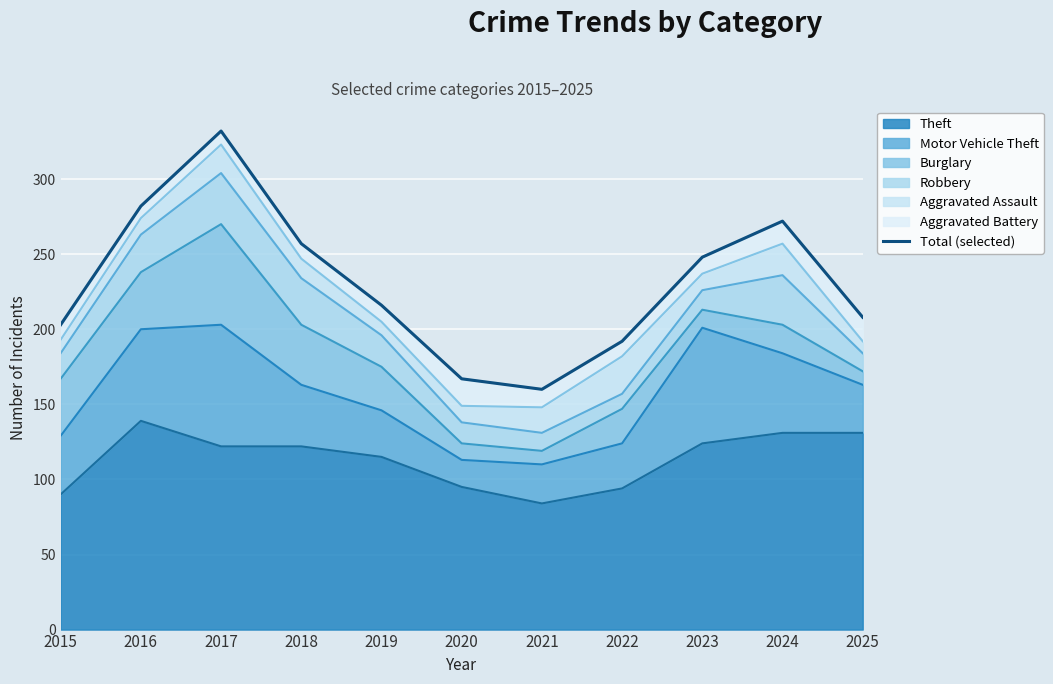

True or false: the data has more than 0 interior local peaks.

True